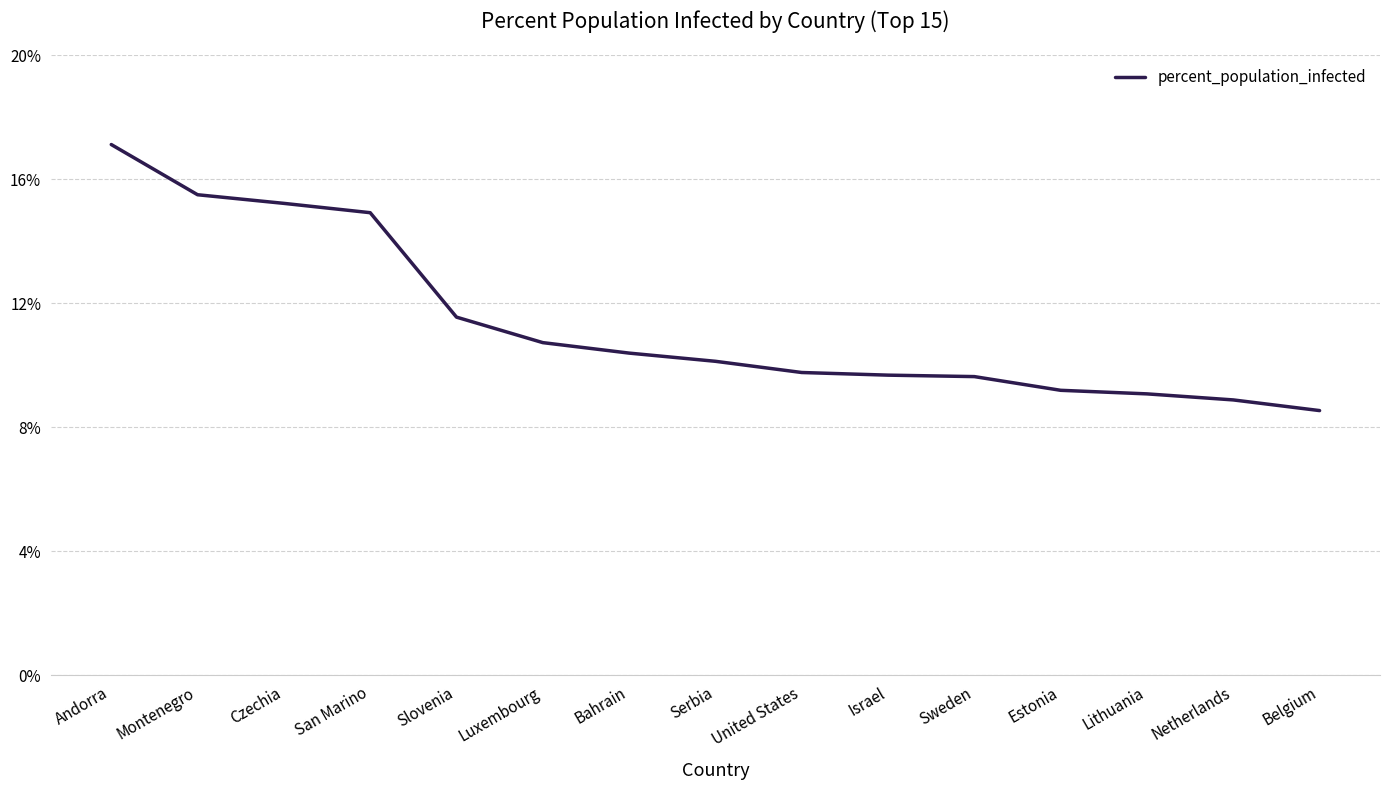

The value at Serbia is 10.1. True or false?

True